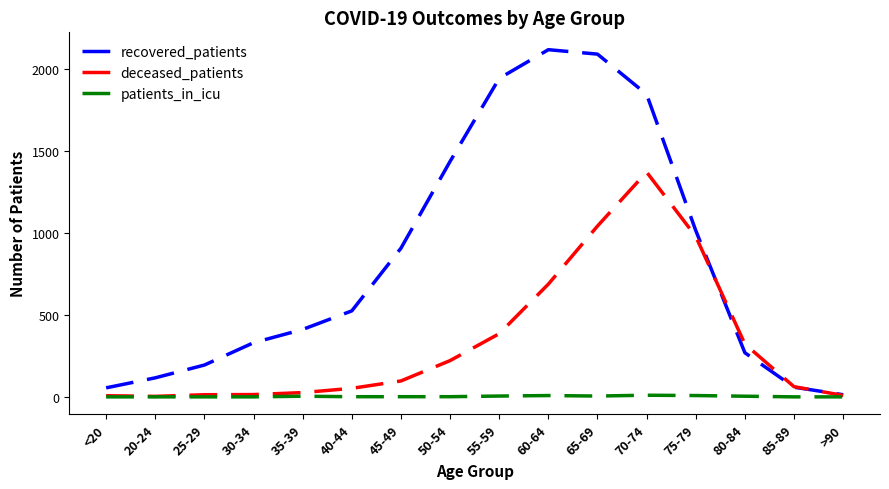

What position from the right is 85-89?

2